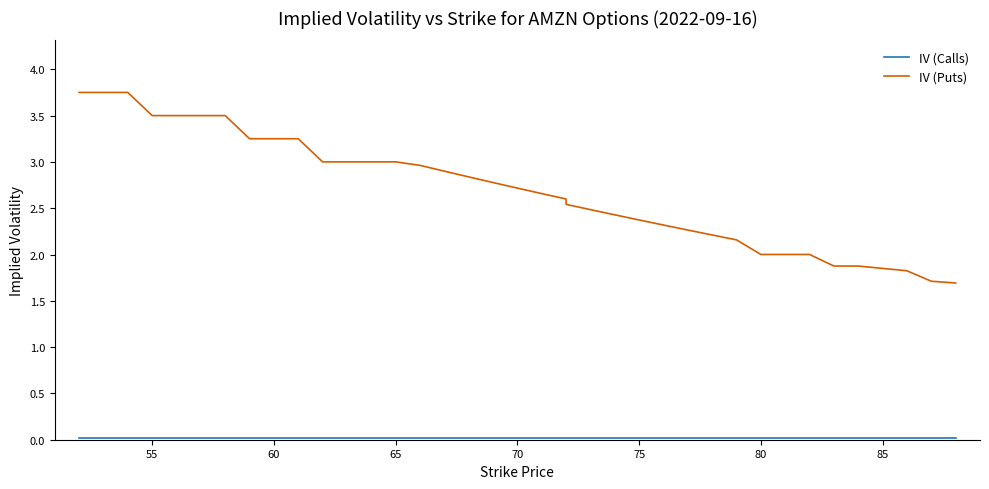

How many lines are shown in the chart?

2